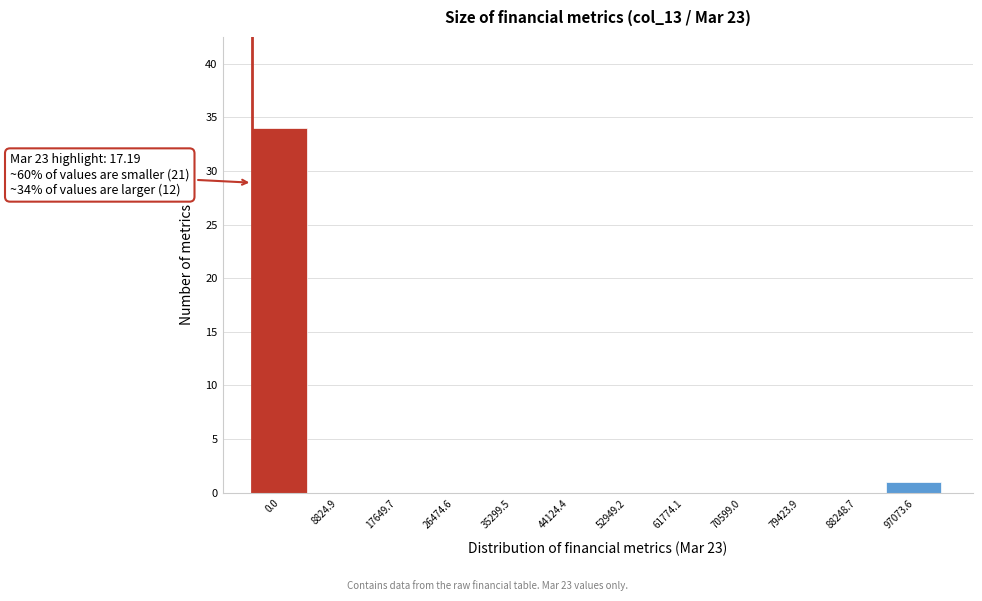

Reading left to right, what are all the values shown in this chart?

0.0=34	8824.9=0	17649.7=0	26474.6=0	35299.5=0	44124.4=0	52949.2=0	61774.1=0	70599.0=0	79423.9=0	88248.7=0	97073.6=1